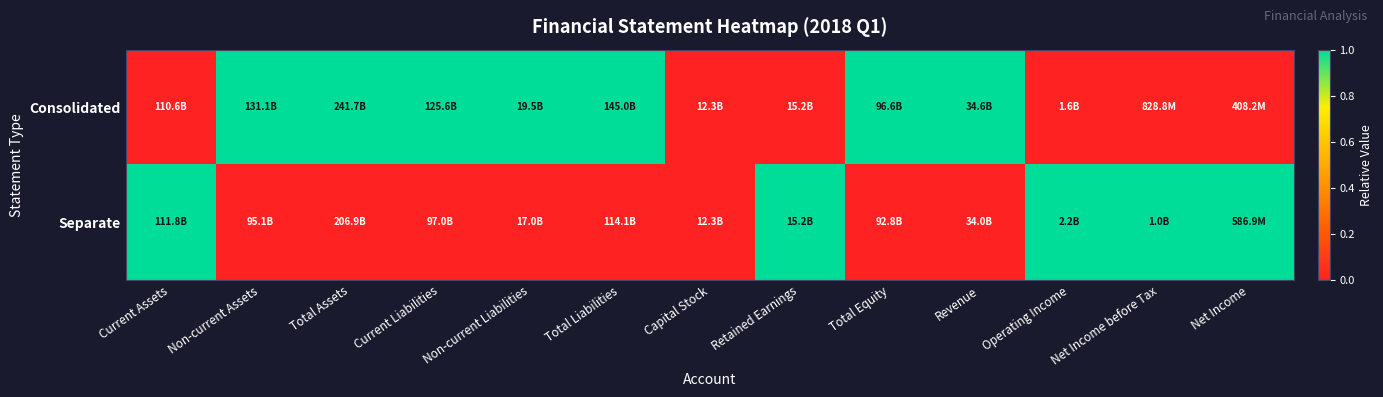

Between Non-current Assets and Revenue, which series saw the biggest shift?

Consolidated